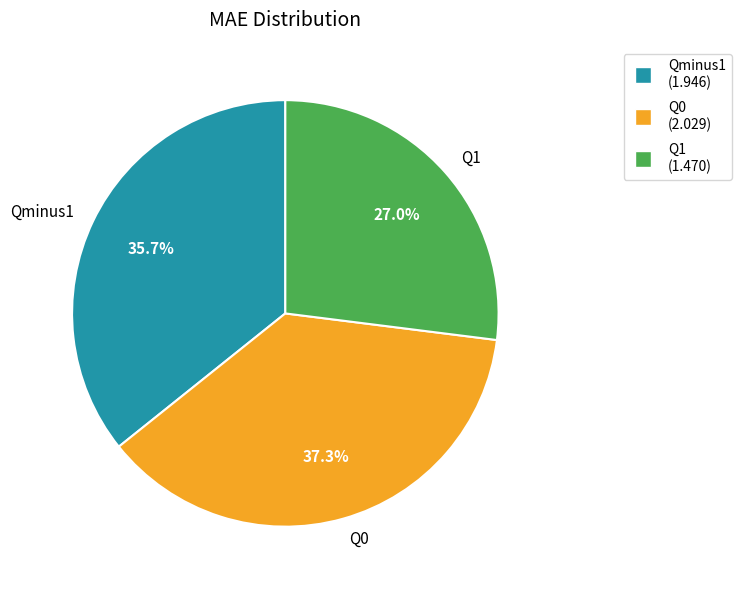

What percentage is NOT represented by Q0?

62.7%